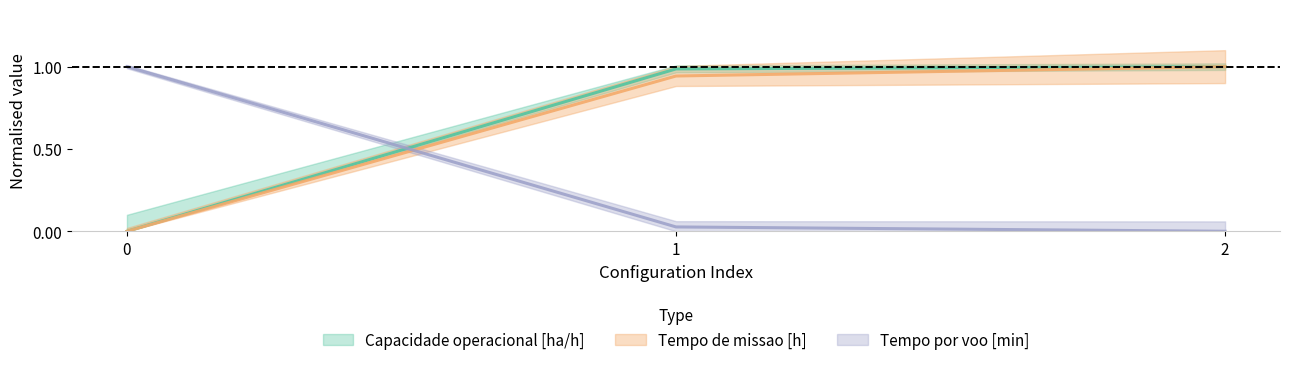

What are all the series names shown in the legend?

Capacidade operacional [ha/h], Tempo de missao [h], Tempo por voo [min]